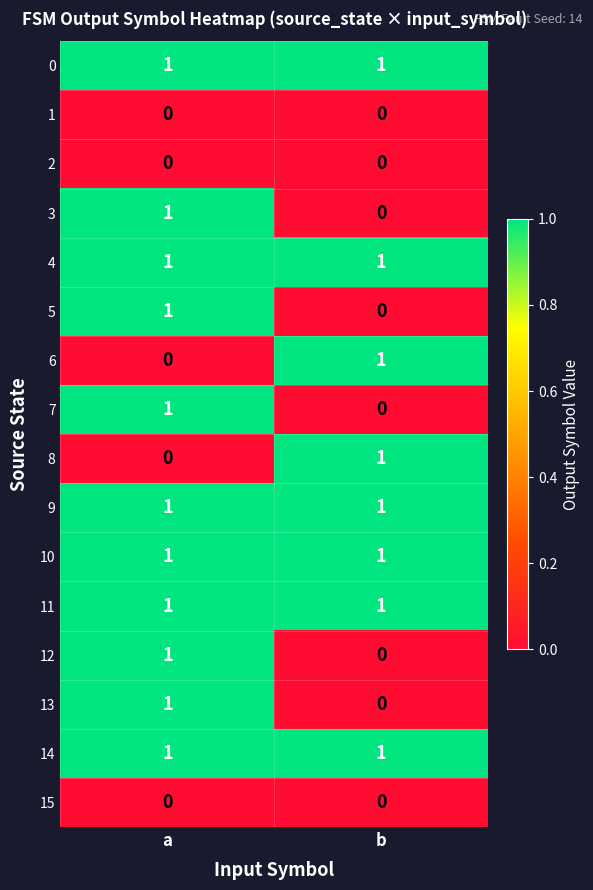

List the labels in order of 13 value, smallest first.

b, a